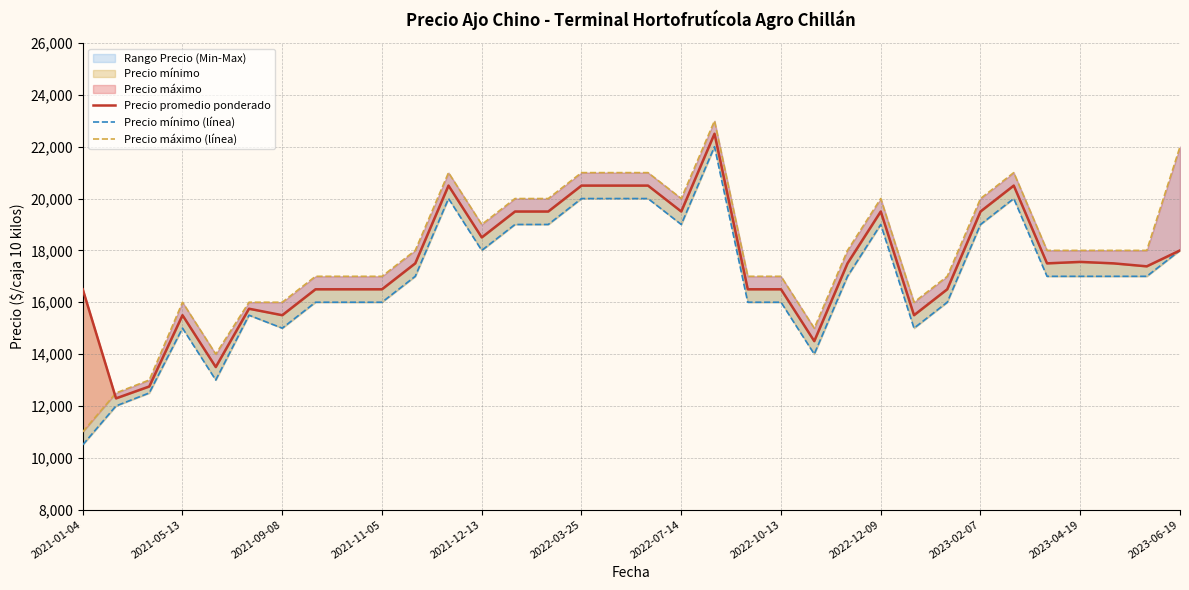

True or false: Precio mínimo (línea) and Precio máximo (línea) cross at least once.

False